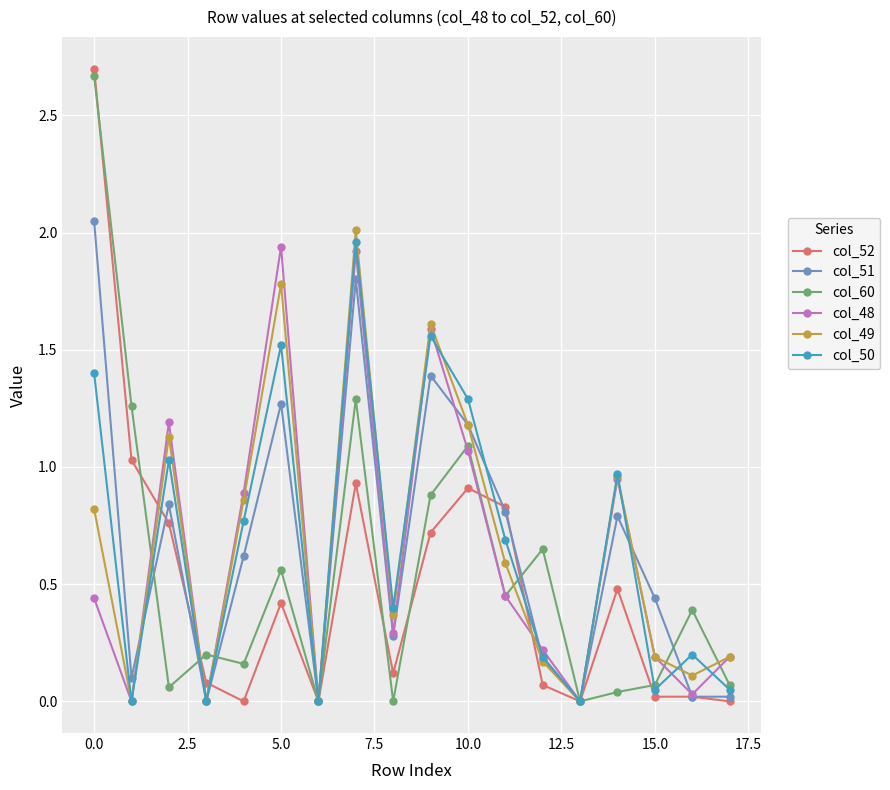

True or false: col_48 has more than 0 points higher than both neighbors.

True